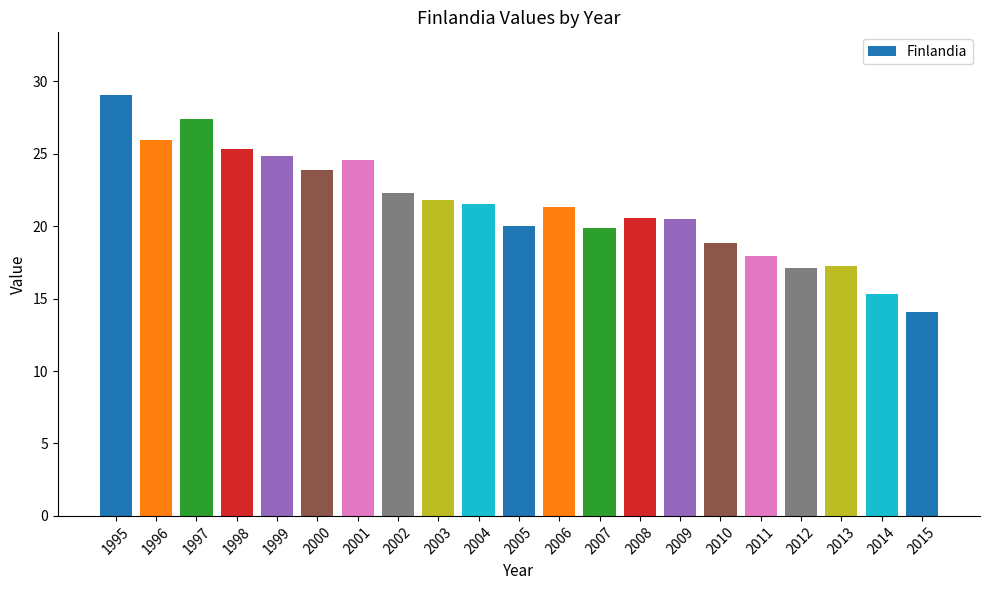

What is the minimum value shown in the chart?

14.1